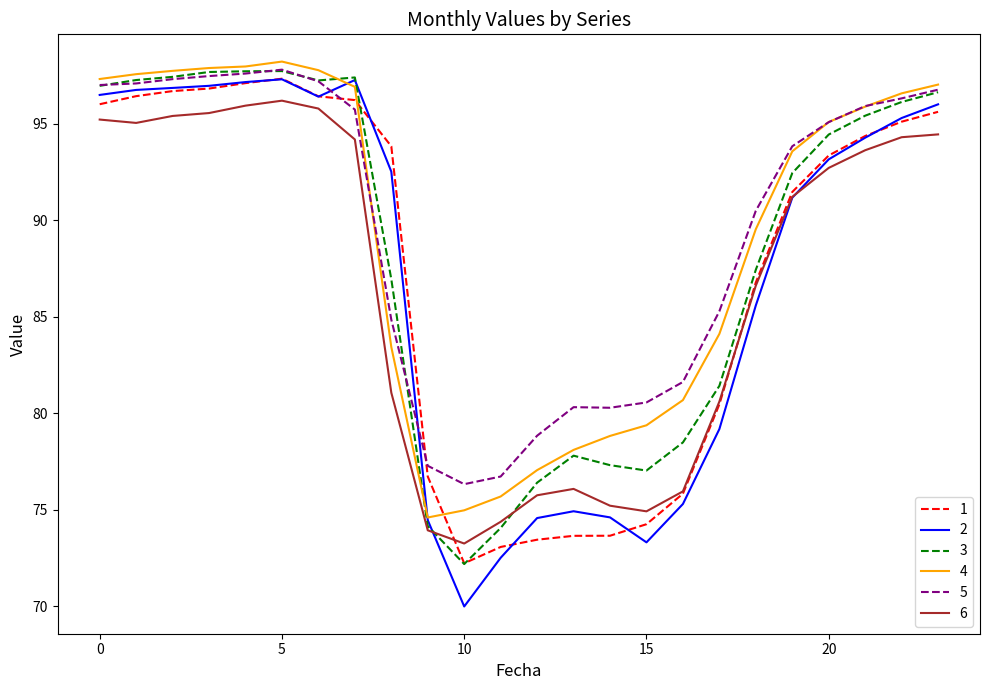

What is the greatest value displayed?

98.2